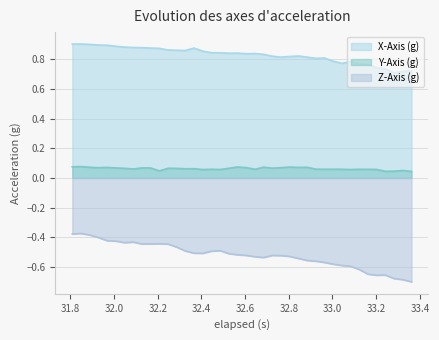

List the series in order of their overall mean, lowest first.

Z-Axis (g), Y-Axis (g), X-Axis (g)